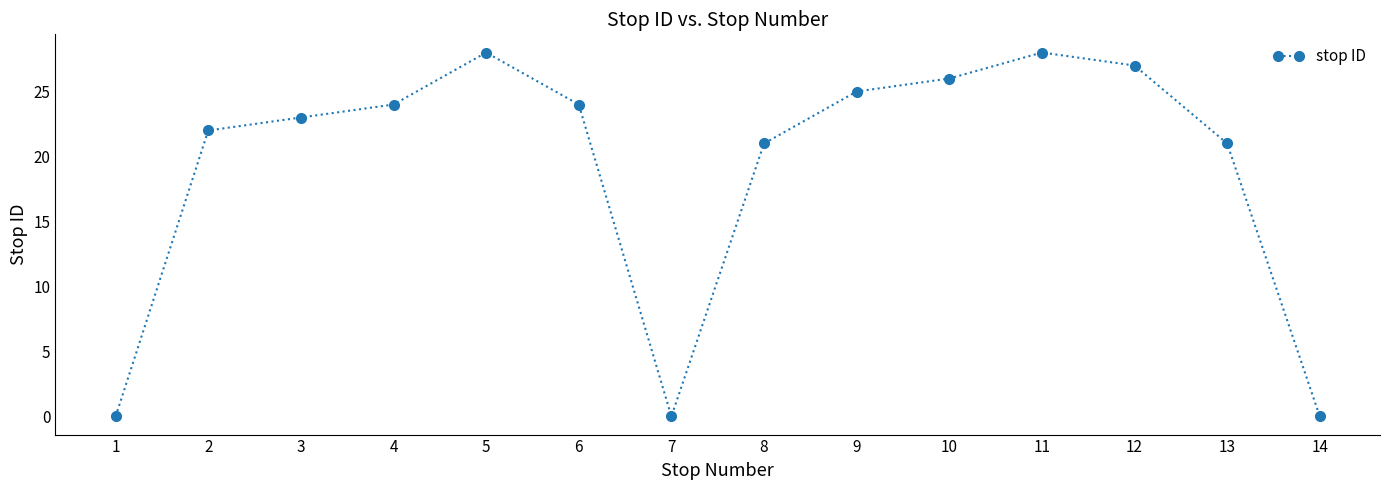

Reading left to right, extract all data points from this chart.

1=0	2=22	3=23	4=24	5=28	6=24	7=0	8=21	9=25	10=26	11=28	12=27	13=21	14=0